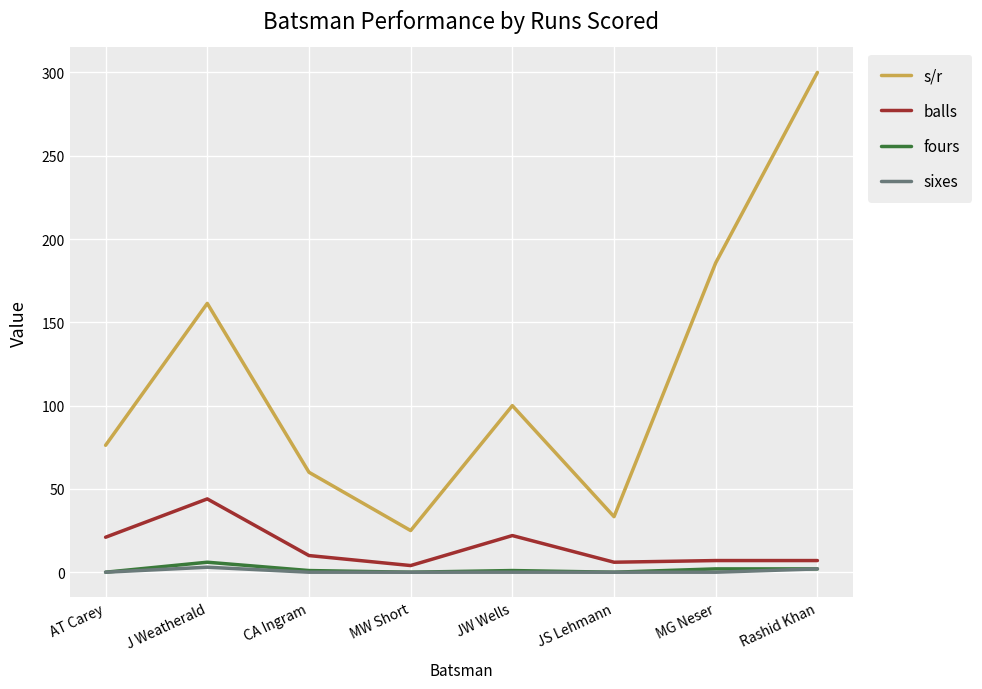

True or false: s/r has a value of 300.0 at Rashid Khan.

True